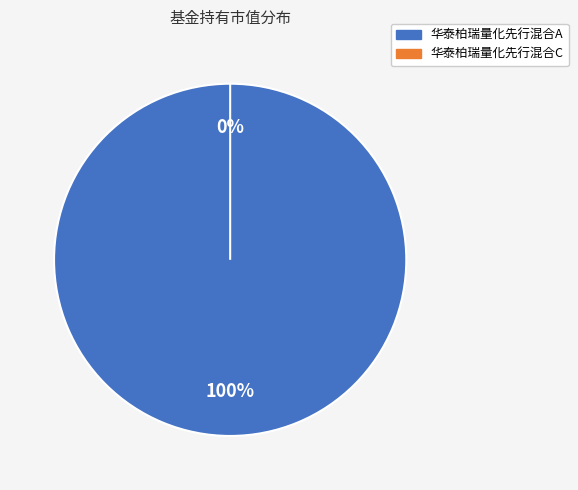

Is 华泰柏瑞量化先行混合C the majority of the pie?

No